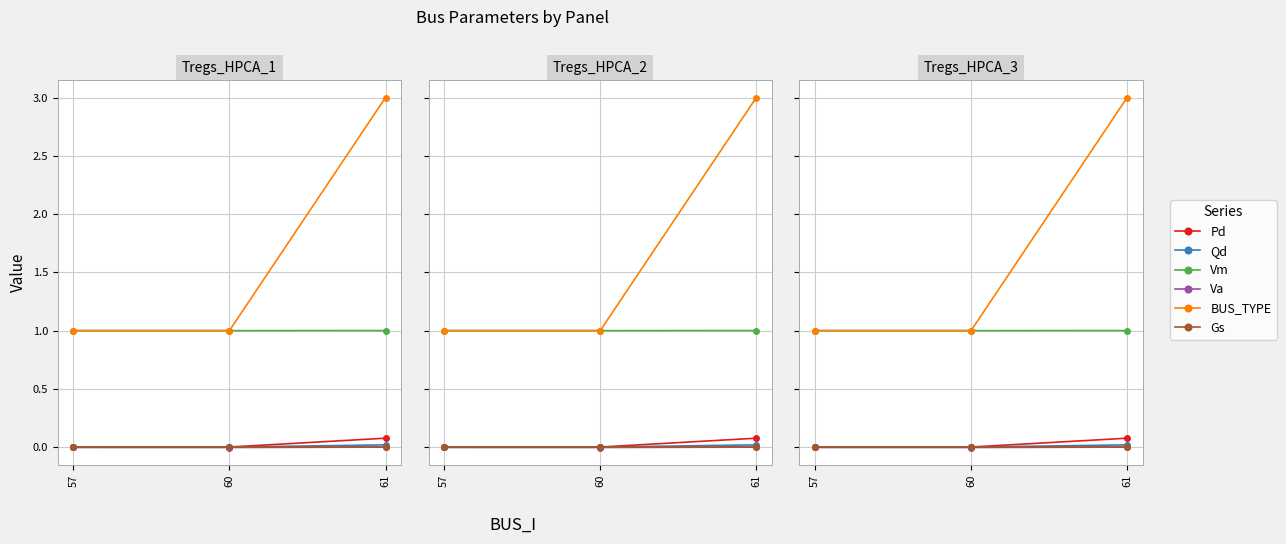

Reading left to right, what are all the values shown in this chart?

Pd: 57=0.0	60=0.0	61=0.1
Qd: 57=0.0	60=0.0	61=0.0
Vm: 57=1.0	60=1.0	61=1.0
Va: 57=-0.0	60=-0.0	61=0.0
BUS_TYPE: 57=1.0	60=1.0	61=3.0
Gs: 57=0.0	60=0.0	61=0.0